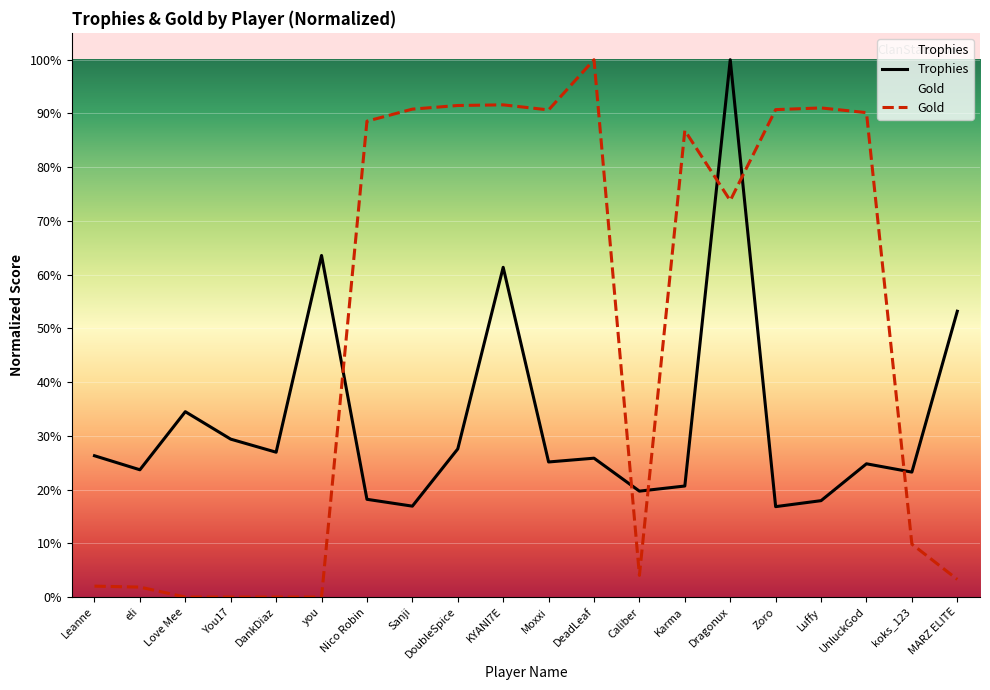

How many values in Gold are above zero?

16